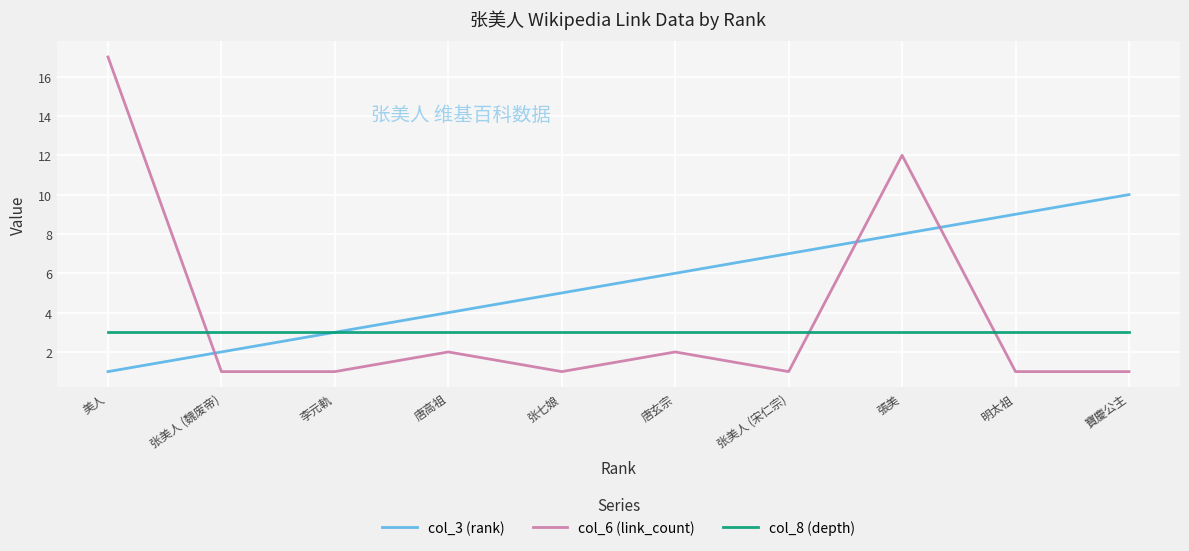

What is the sum of the col_6 (link_count) values at 张美人 (魏废帝) and 唐高祖?

3